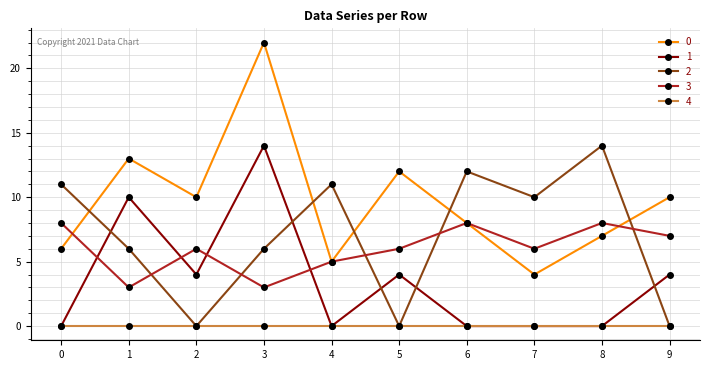

At which category is the sum across all series the highest?

3